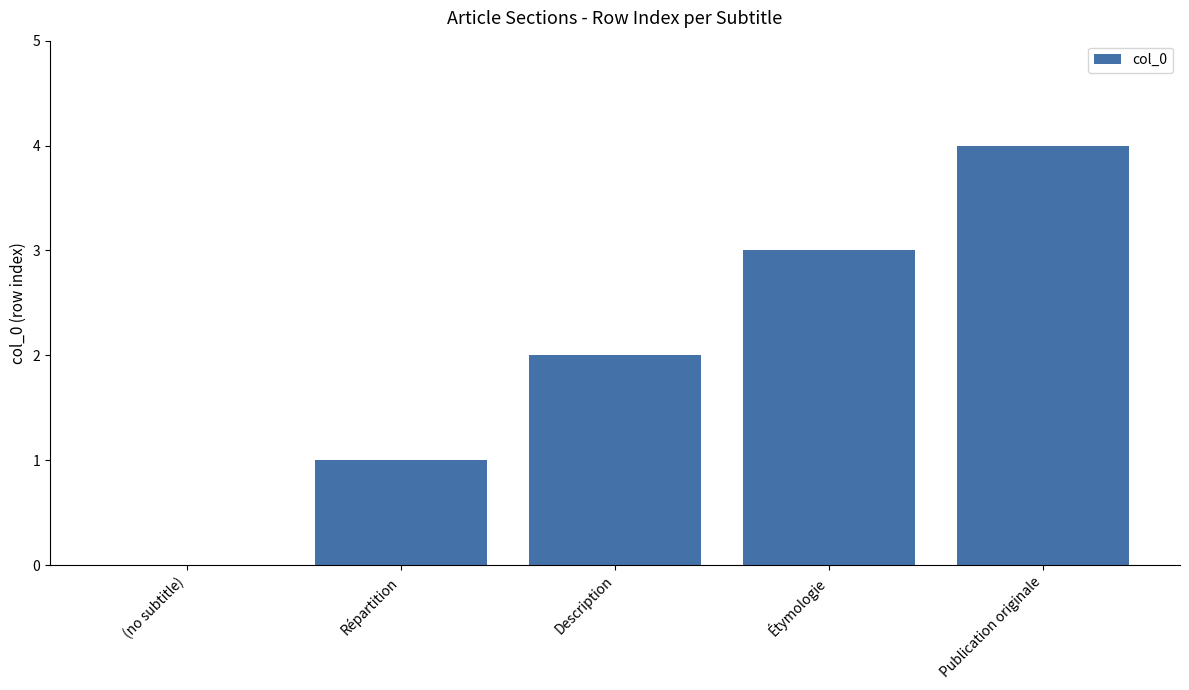

Is it true that the value at Publication originale is 1?

False